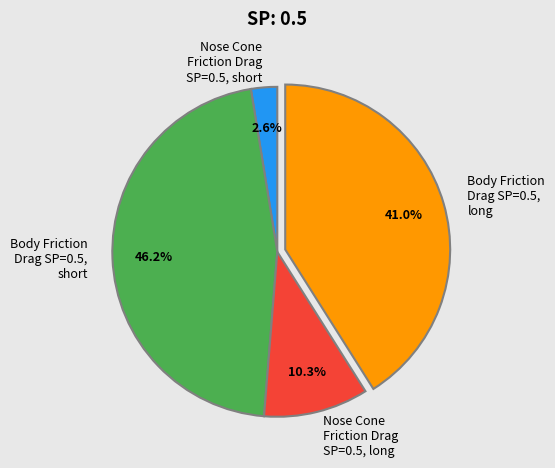

Does any single category account for the majority?

No